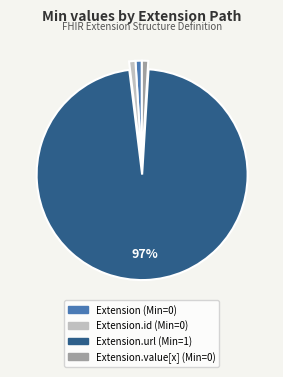

Is there a majority slice in this chart?

Yes